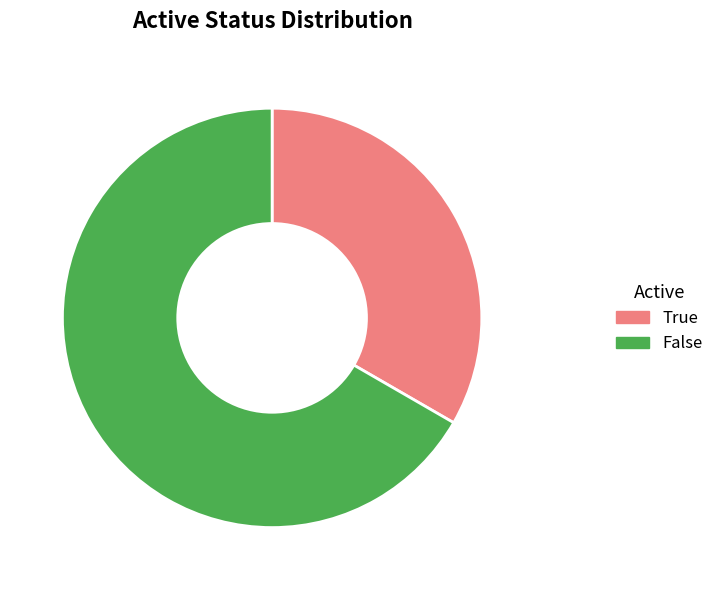

Rank the categories by value from lowest to highest.

True, False